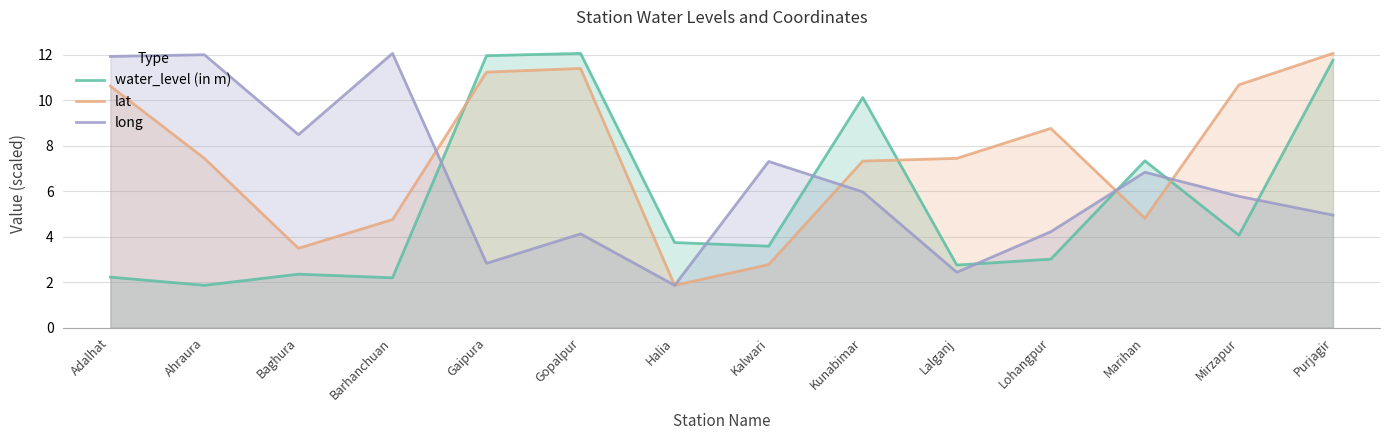

True or false: water_level (in m) has a value of 10.1 at Kunabimar.

True